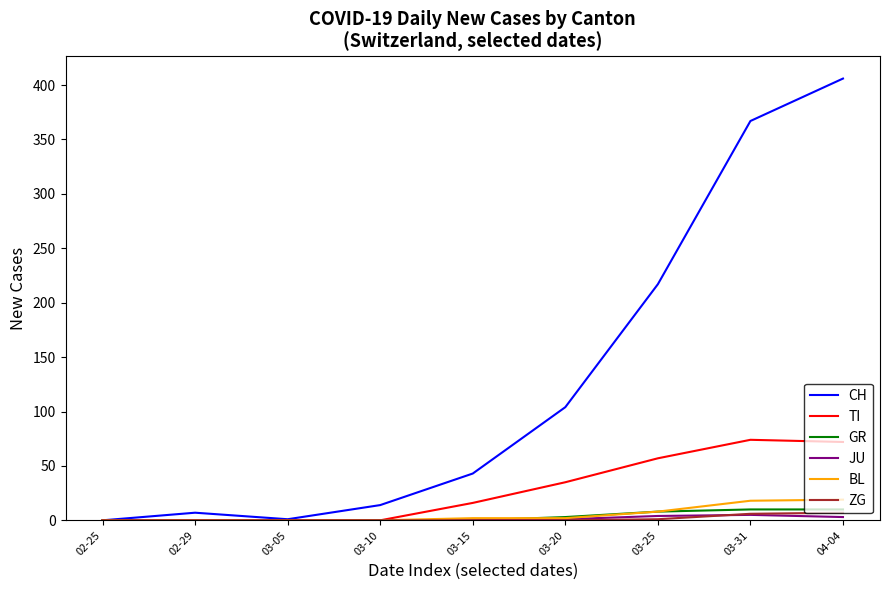

What is the maximum value for GR?

10